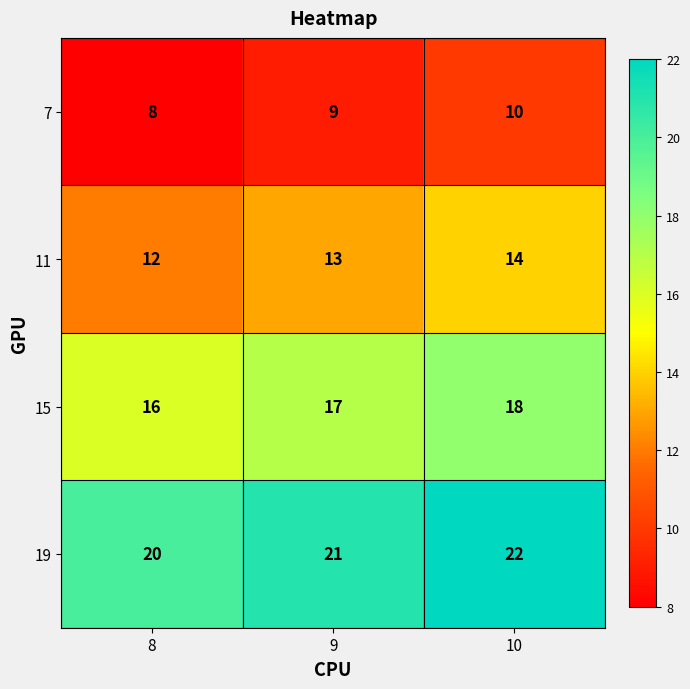

Count the number of categories in the chart.

3